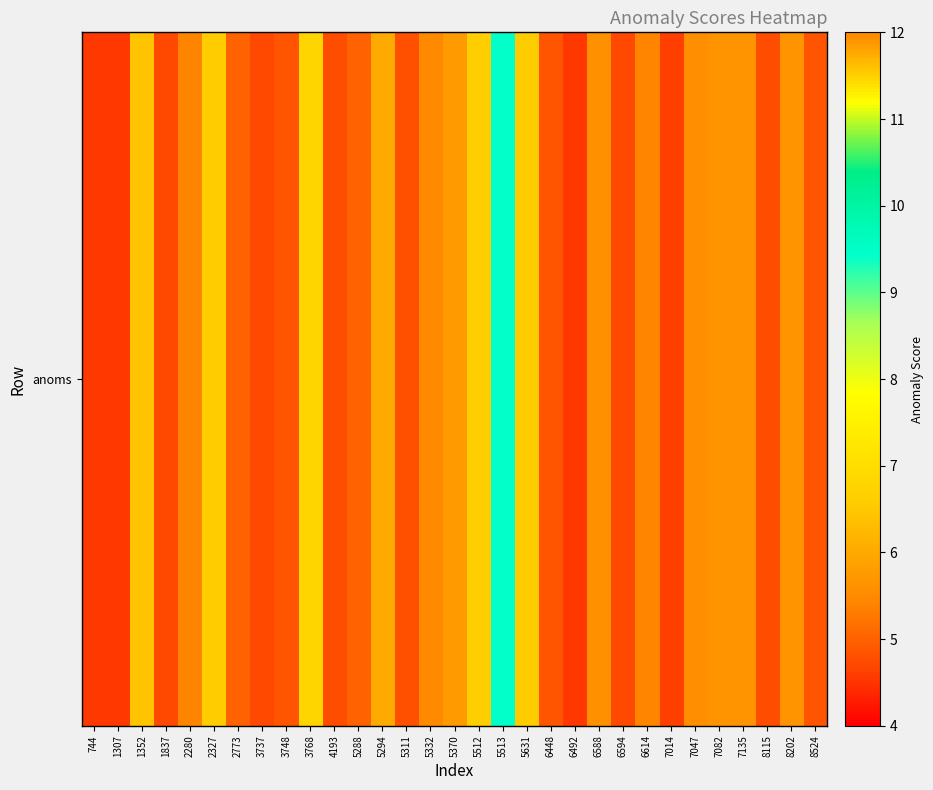

What is the average value?

5.6